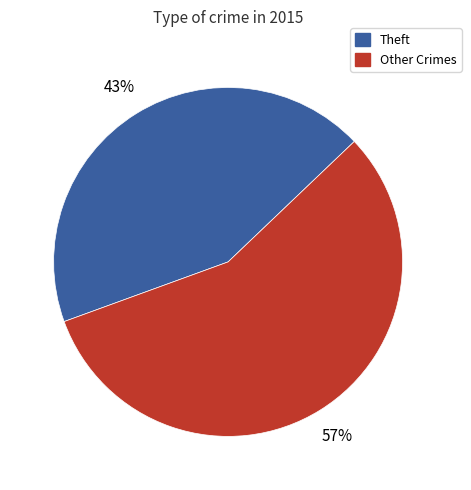

Does any single category account for the majority?

Yes